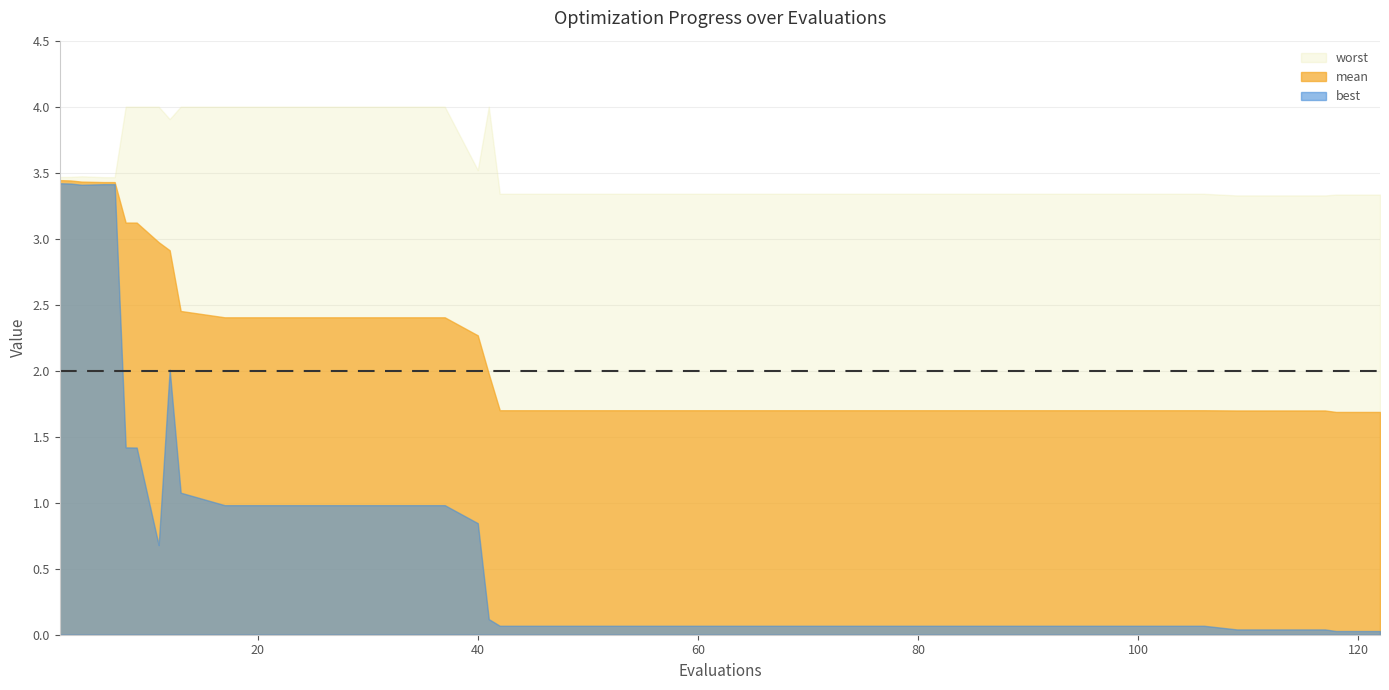

What is the sum of the mean values at 4 and 11?

6.4